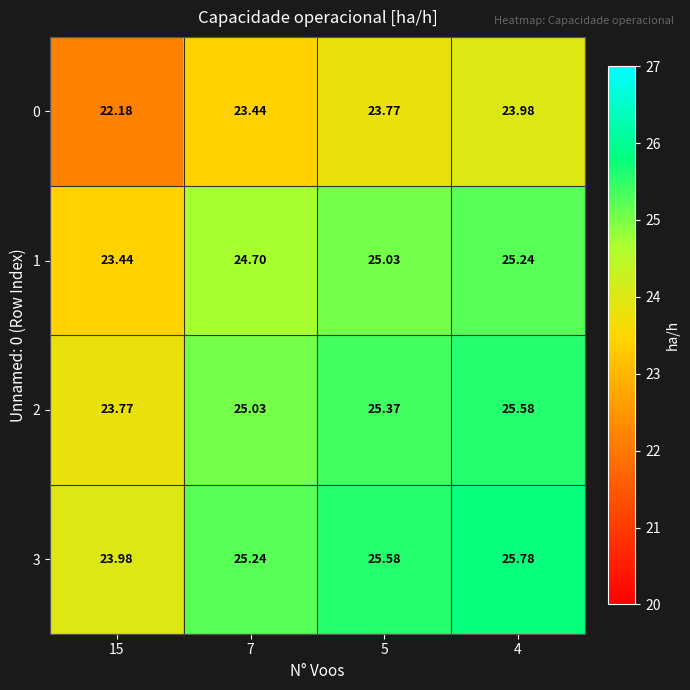

Is the value of 1 at 15 greater than the value of 0 at 5?

No